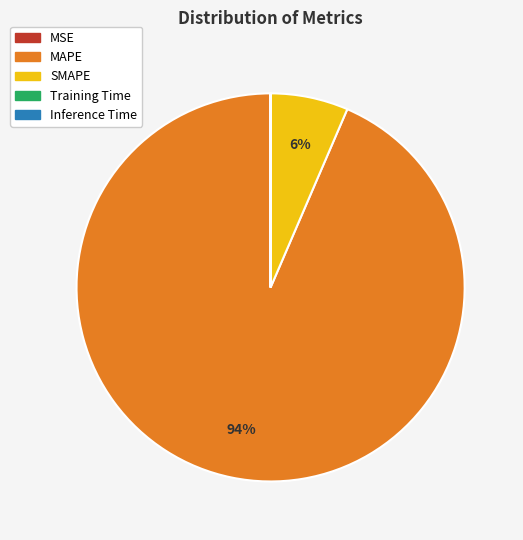

Is it true that SMAPE is 1% of the pie?

False